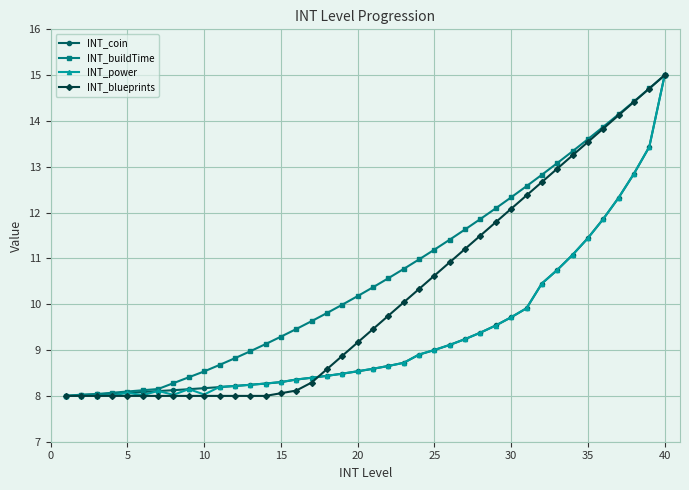

What is the value of the INT_blueprints point at the 39th from the left?

14.7